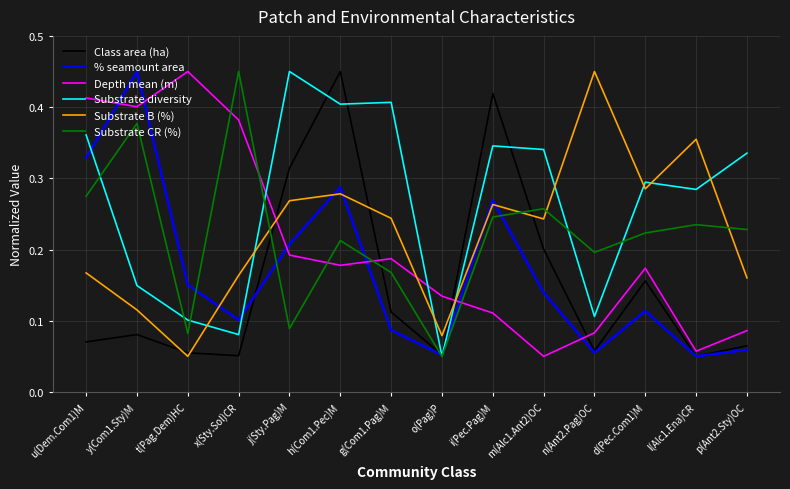

At which label does Substrate CR (%) reach its peak?

x(Sty.Sol)CR